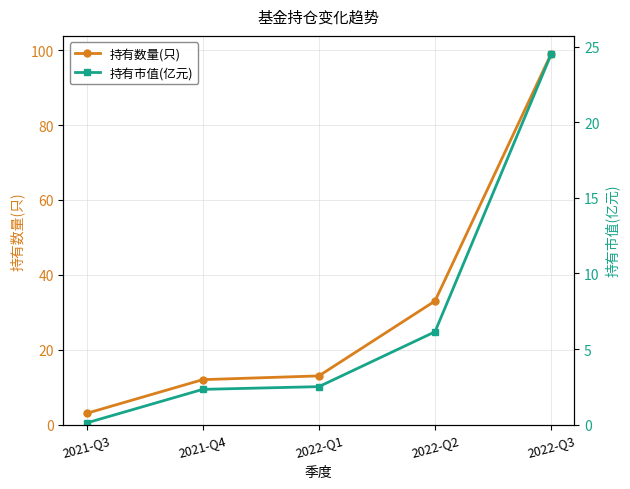

What is the average value of the 持有数量(只) series?

32